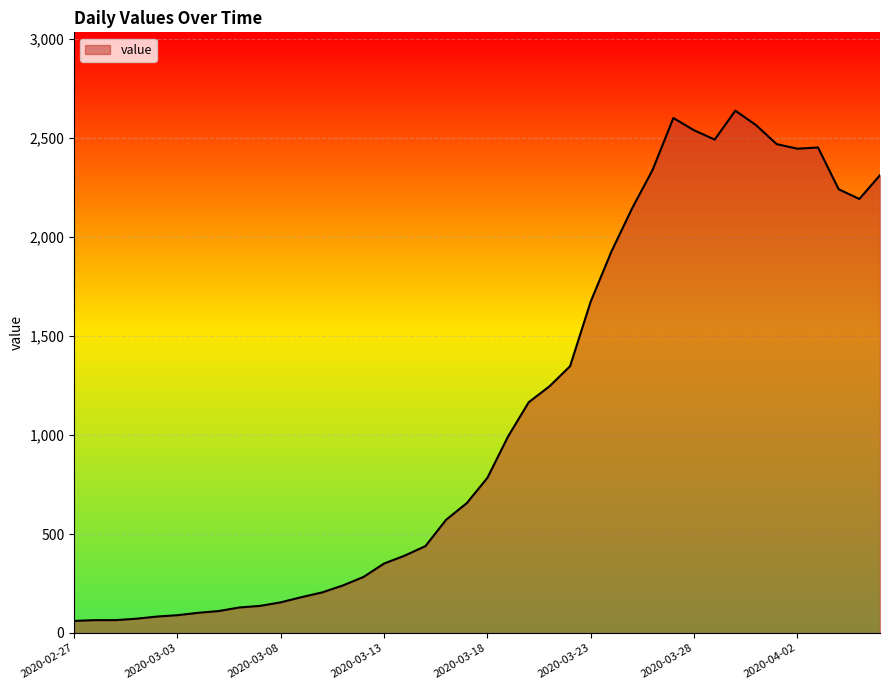

What is the maximum value shown in the chart?

2639